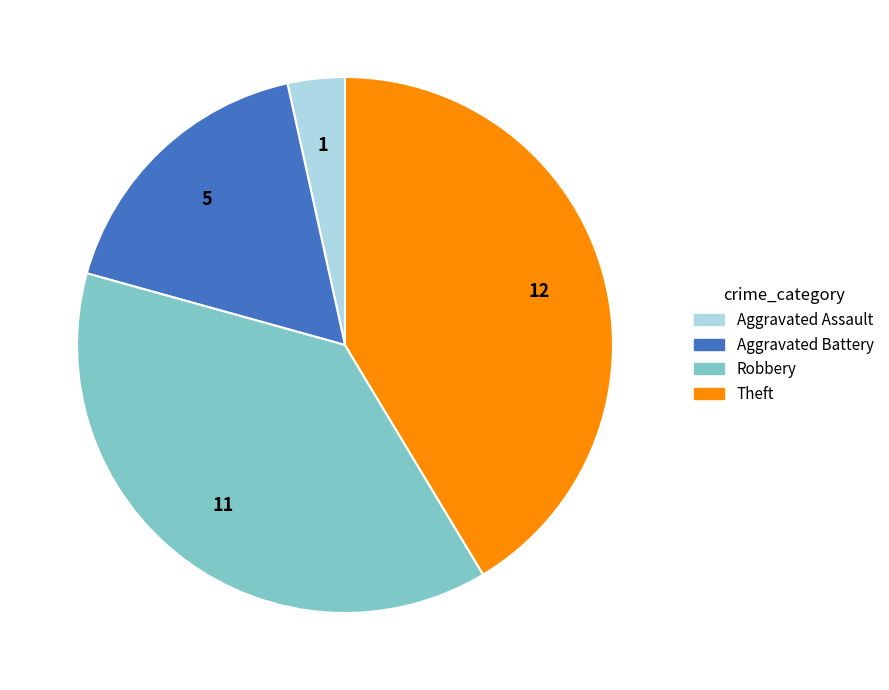

Combined, do Robbery and Aggravated Assault account for over 50%?

No